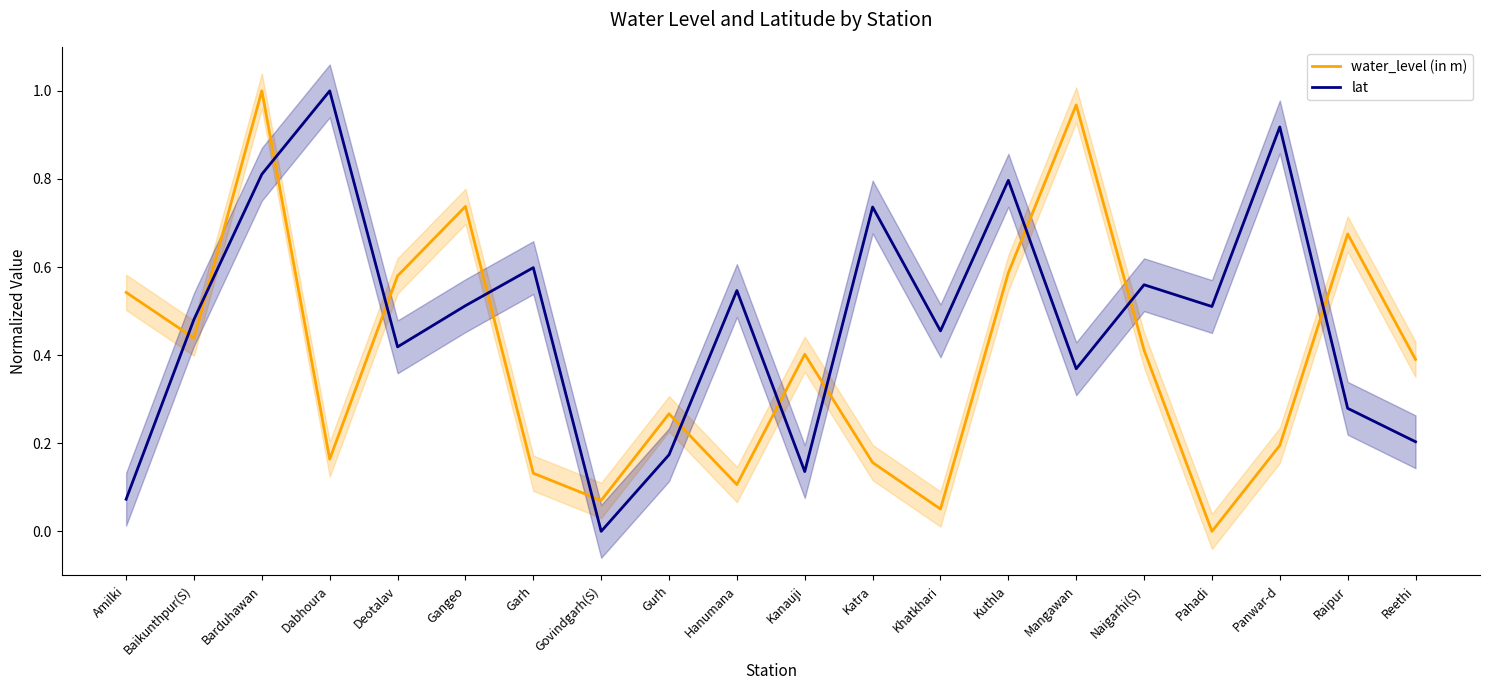

Is it true that lat equals 0.5 at Mangawan?

False